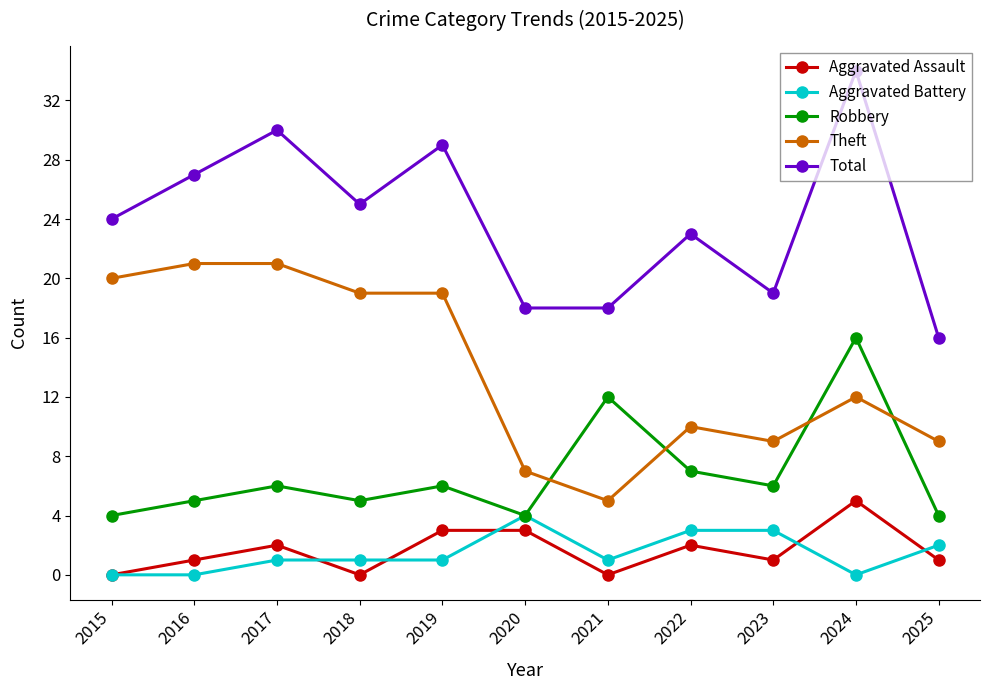

What is the maximum value for Aggravated Assault?

5